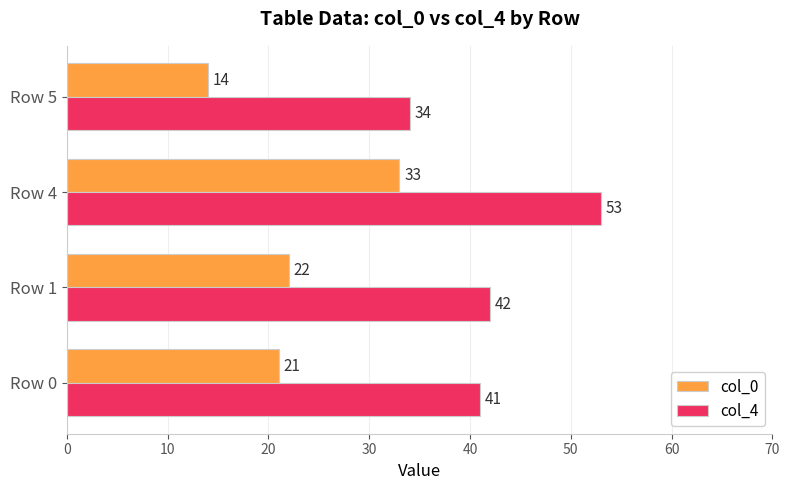

The value of col_4 at Row 4 is 88. True or false?

False